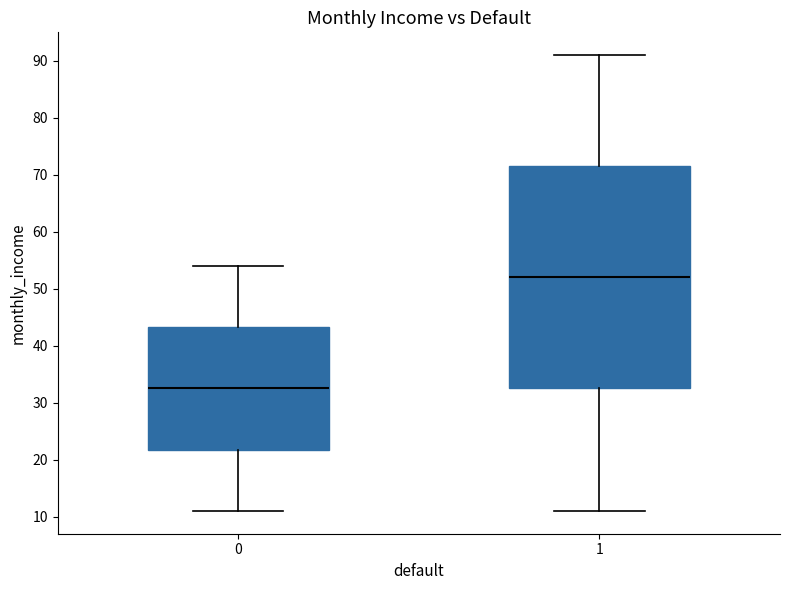

Comparing the boxes themselves (not the whiskers), which one is the tallest?

1